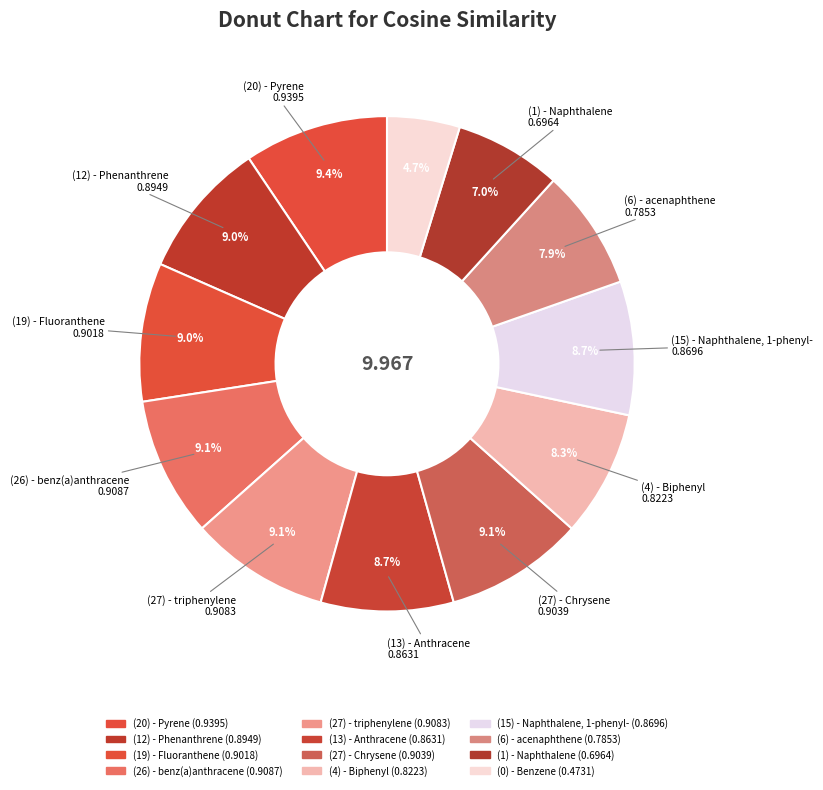

Does (0) - Benzene account for over 50% of the chart?

No